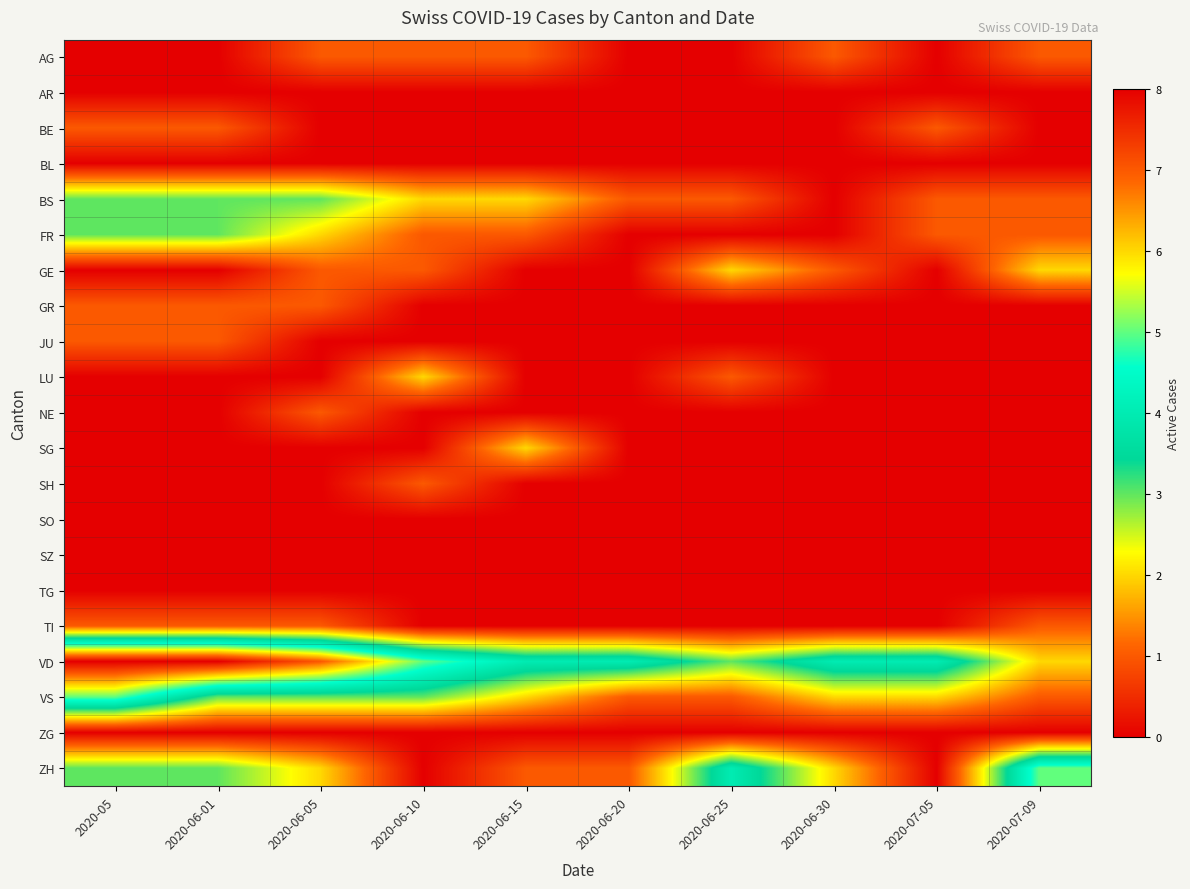

What is the spread (max minus min) of values at 2020-06-30?

4